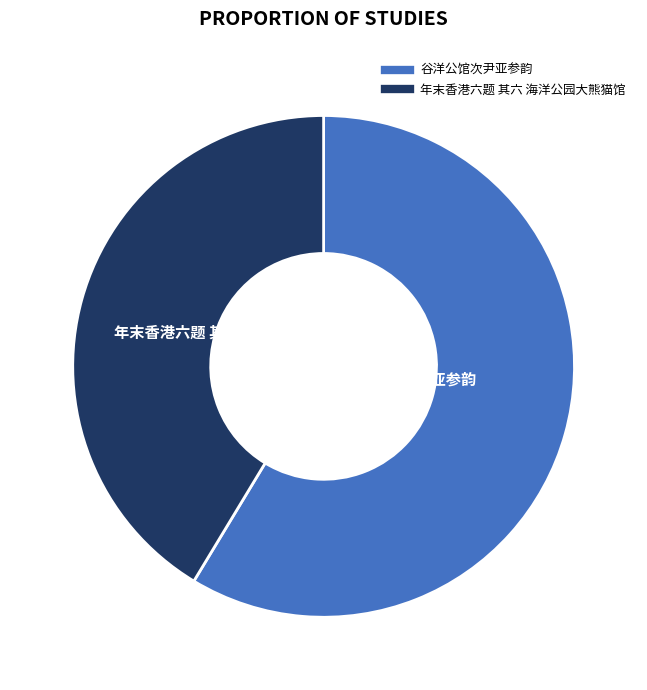

Approximately how many times larger is the value at 谷洋公馆次尹亚参韵 compared to 年末香港六题 其六 海洋公园大熊猫馆?

1.4